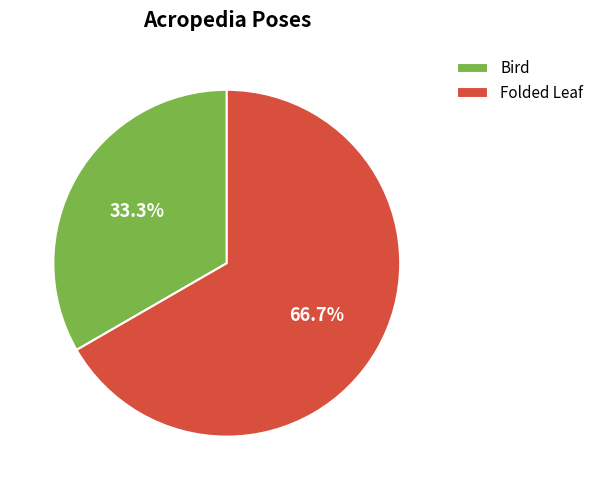

Which category has the smallest portion of the pie?

Bird